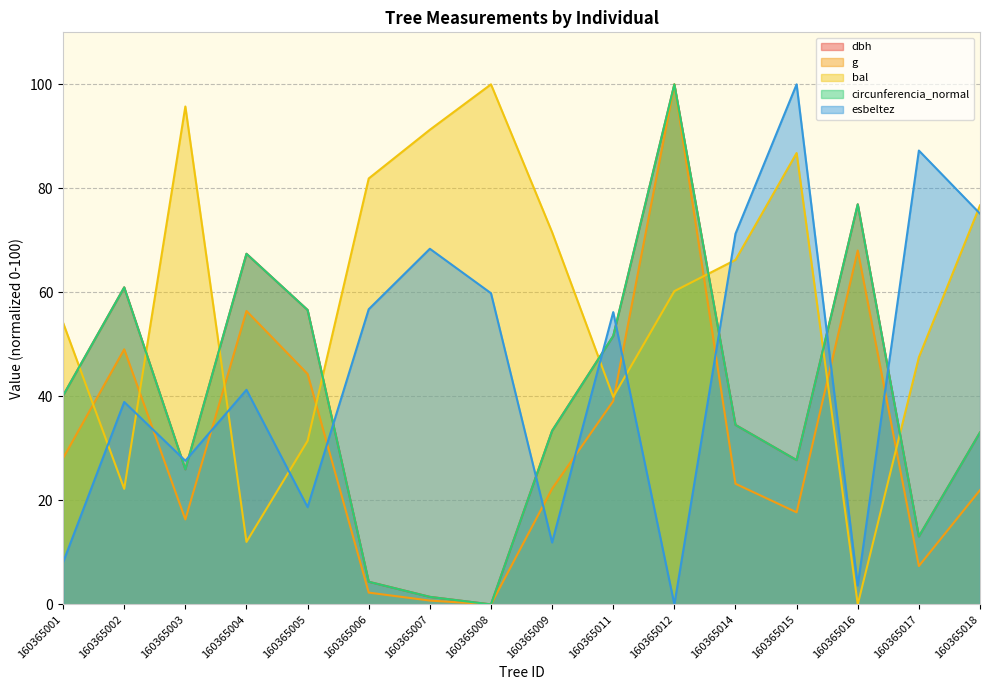

Is it true that bal equals 48.3 at 160365005?

False